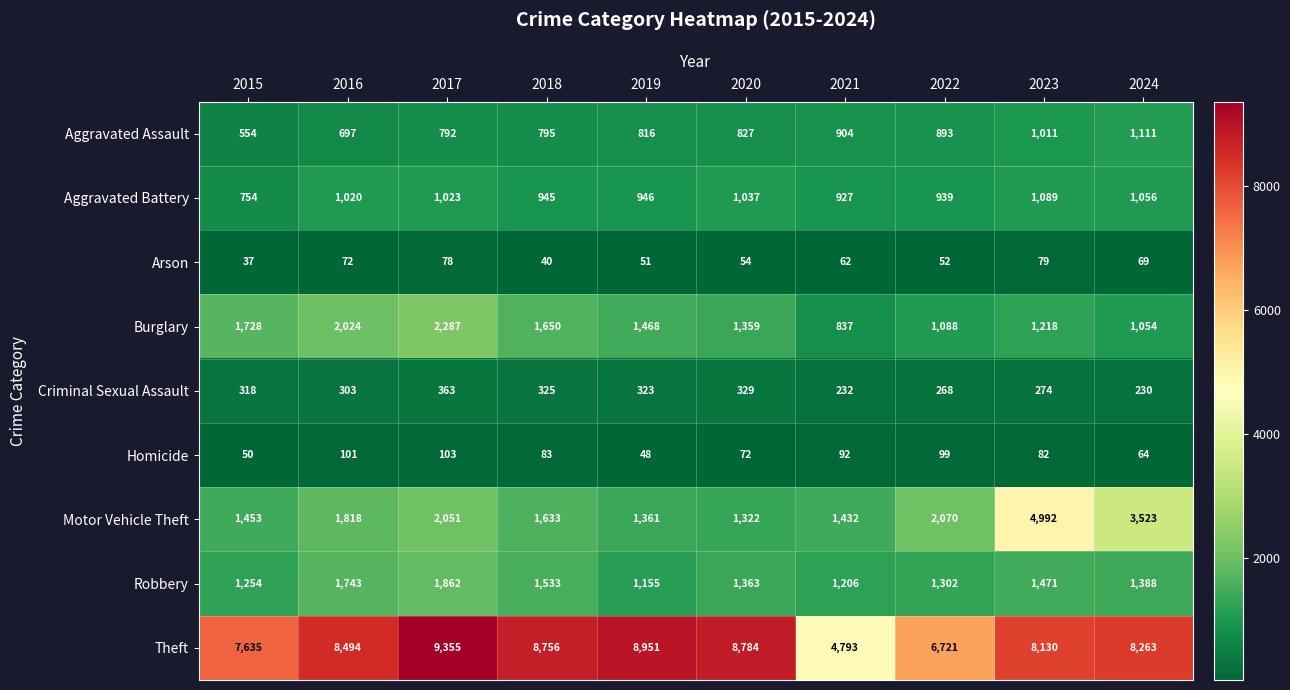

Which series has the largest total across all categories?

Theft